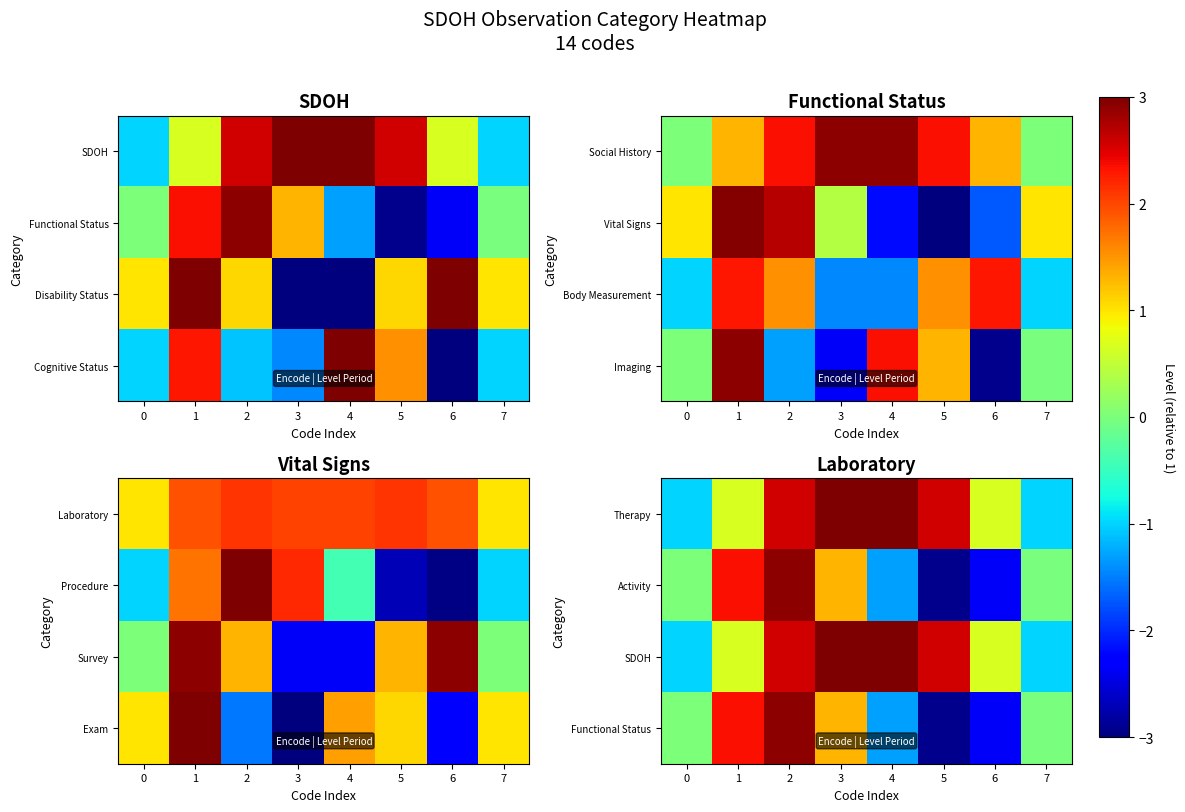

Which has a higher value, 4 or 3?

4